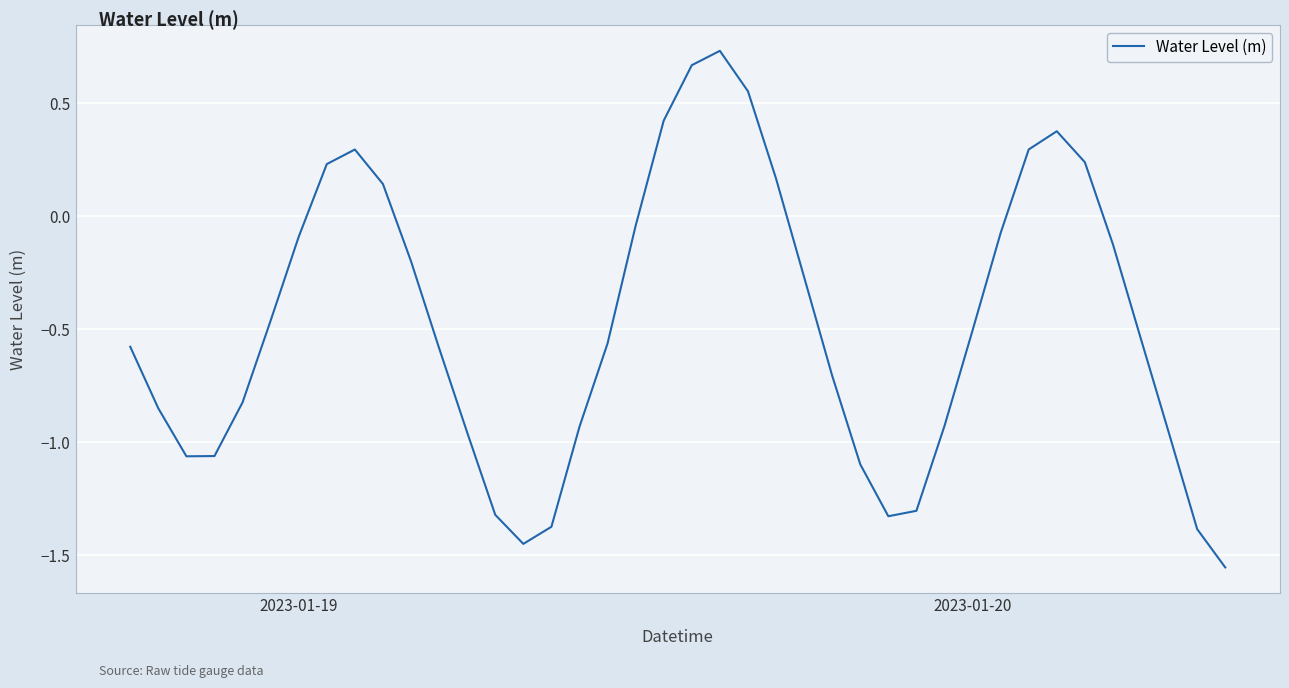

Does the chart display data point markers on the line(s)?

No